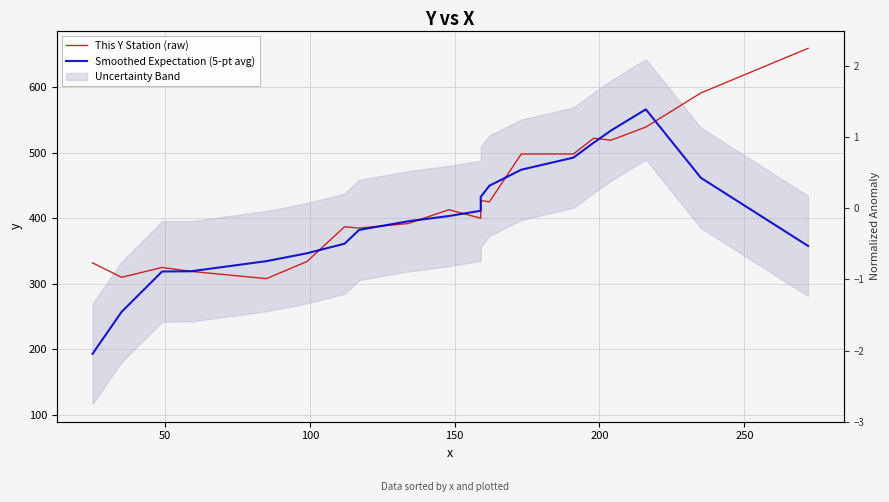

List the series in order of their peak value, lowest first.

Smoothed Expectation (5-pt avg), This Y Station (raw)